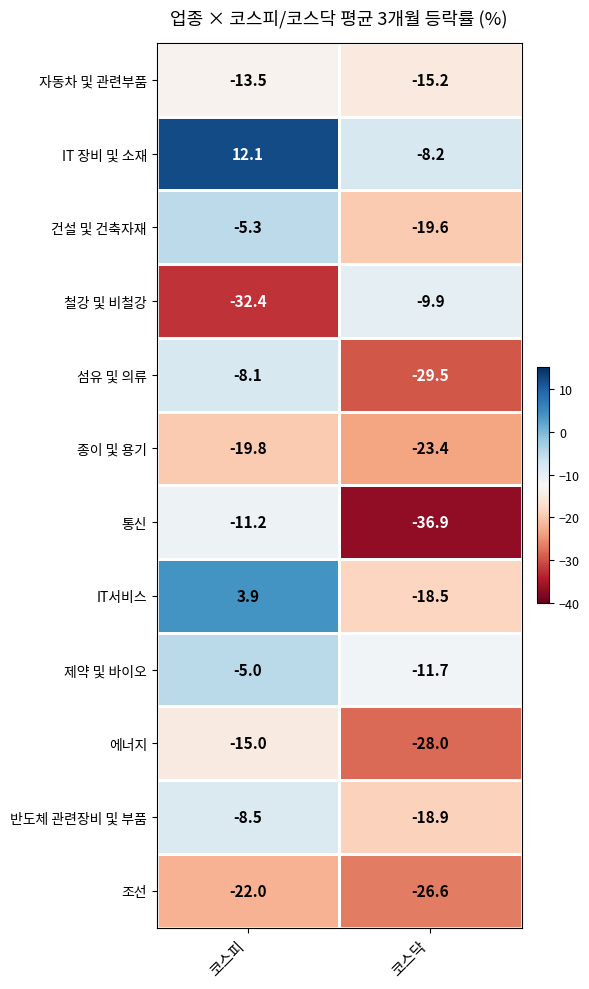

What is the total value across all series at 코스피?

-124.8